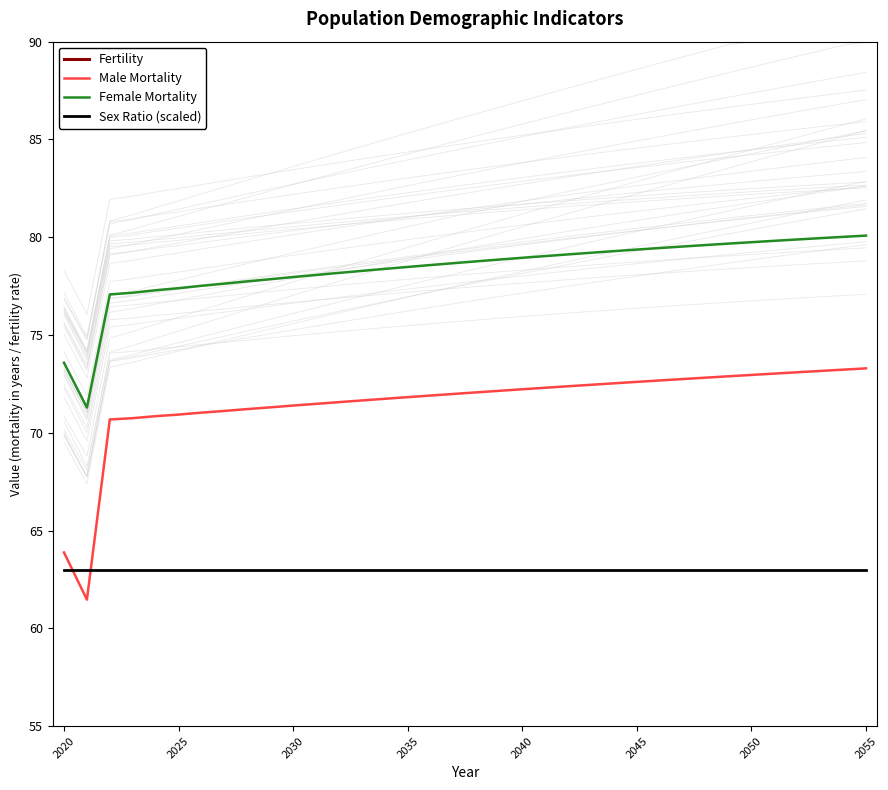

True or false: Sex Ratio (scaled) and Fertility cross at least once.

False